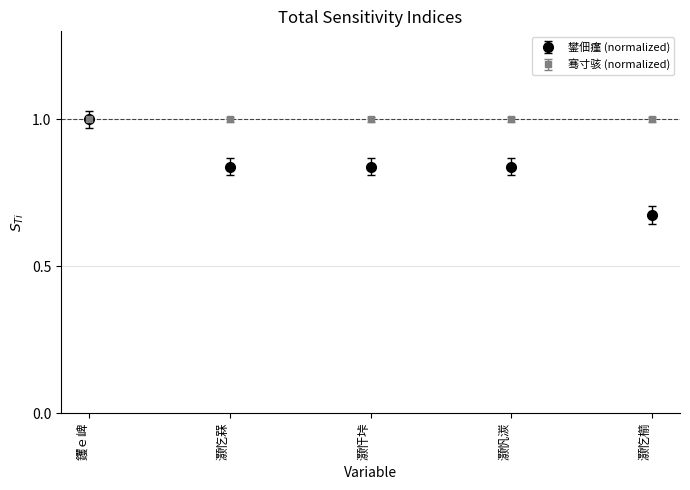

Is it true that 骞寸骇 (normalized) equals 1.4 at 钁ｅ崥?

False